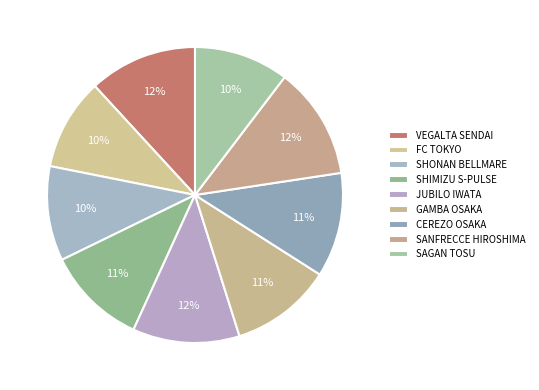

Rank the categories by value from highest to lowest.

SANFRECCE HIROSHIMA, VEGALTA SENDAI, JUBILO IWATA, CEREZO OSAKA, GAMBA OSAKA, SHIMIZU S-PULSE, SAGAN TOSU, SHONAN BELLMARE, FC TOKYO